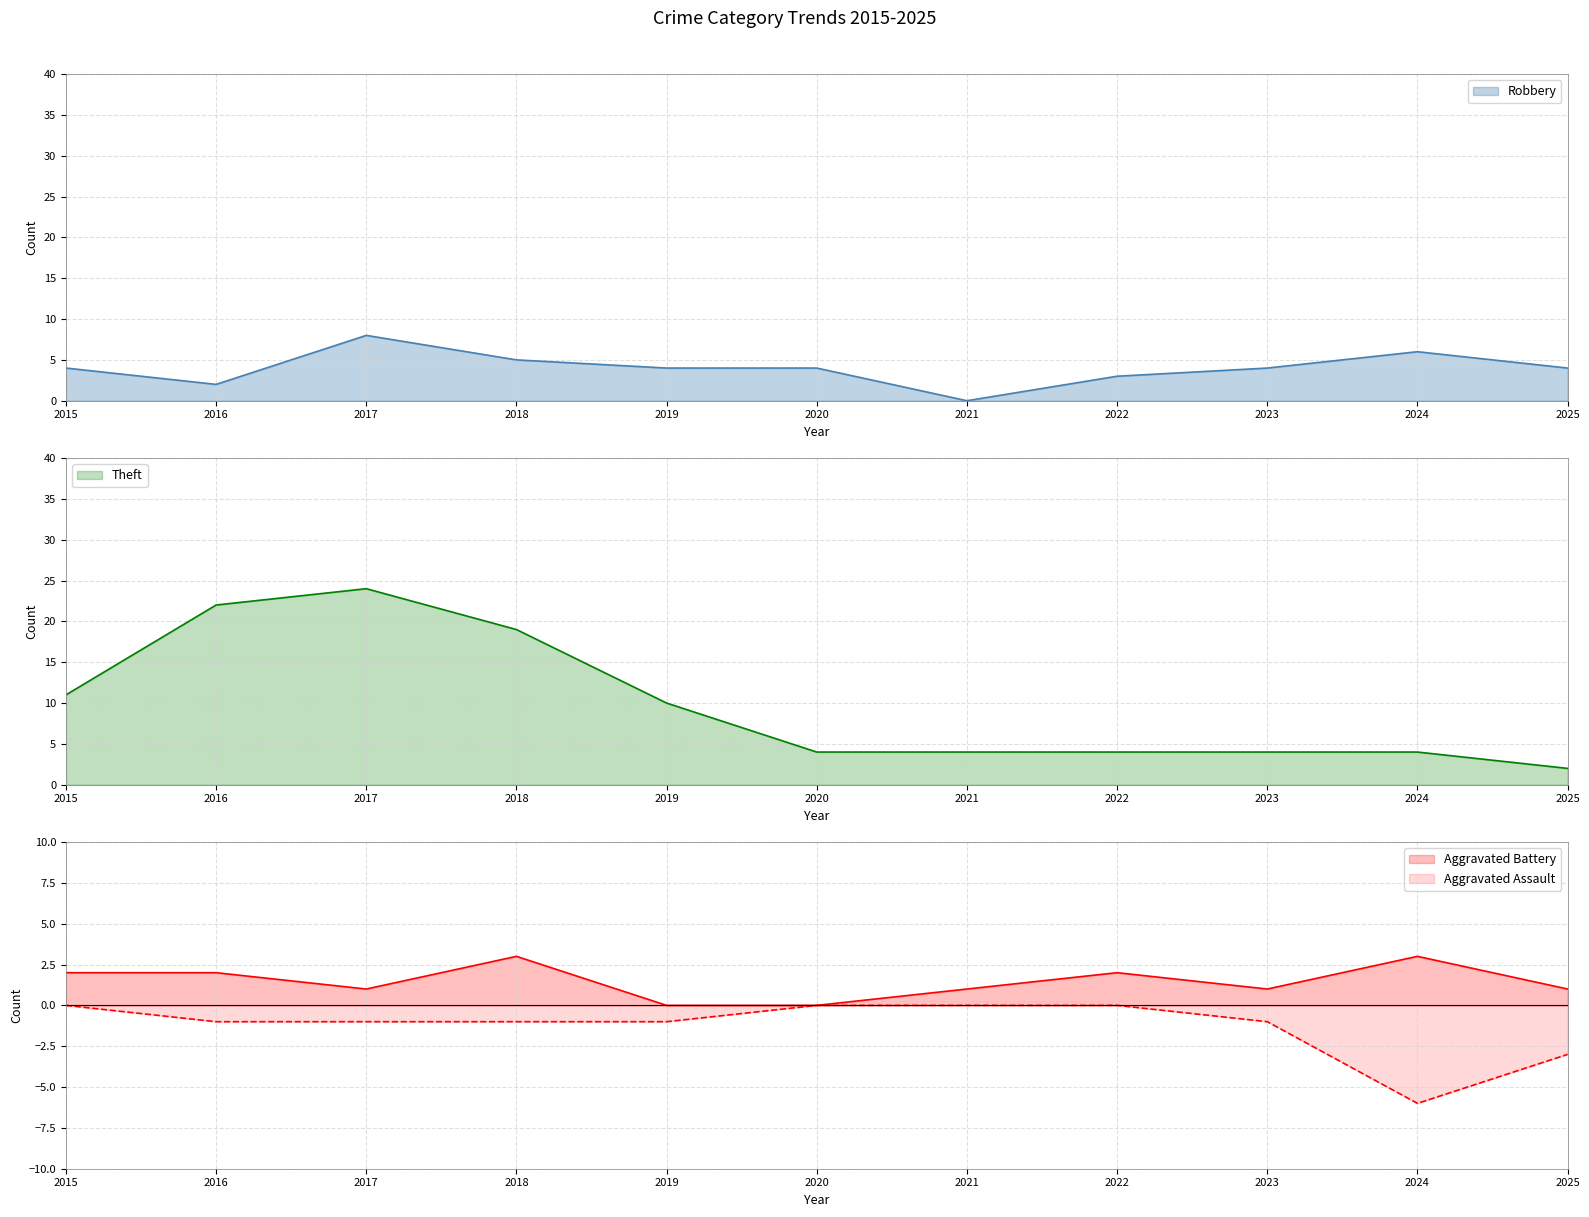

True or false: Robbery and Theft intersect in this chart.

False